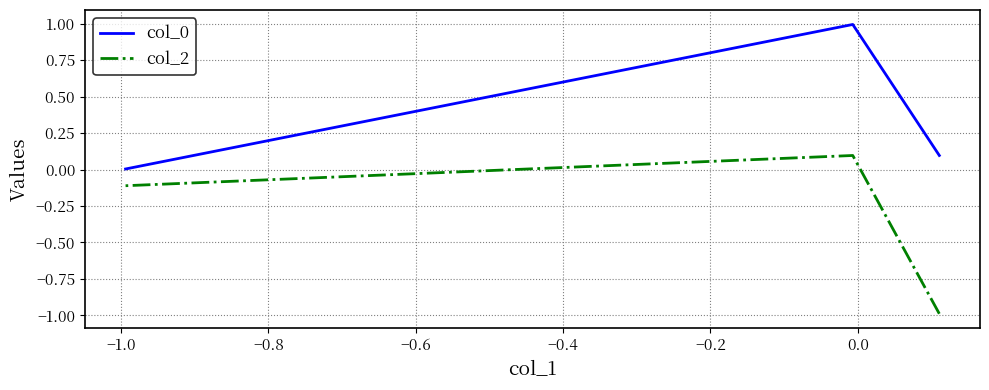

The col_2 series shows -0.1 at −0.8. True or false?

True